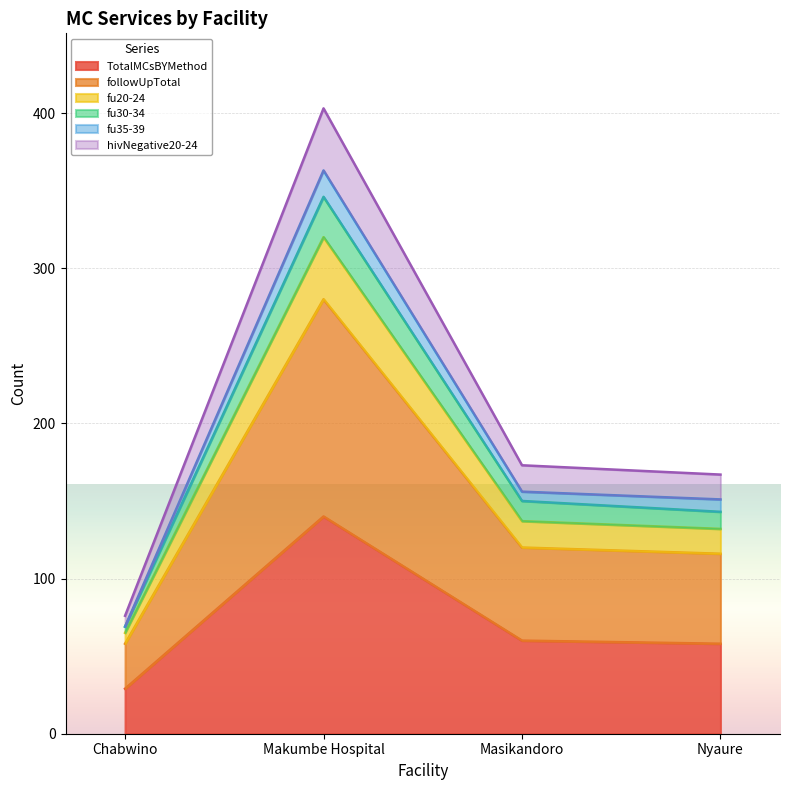

Does the chart display data point markers on the line(s)?

No